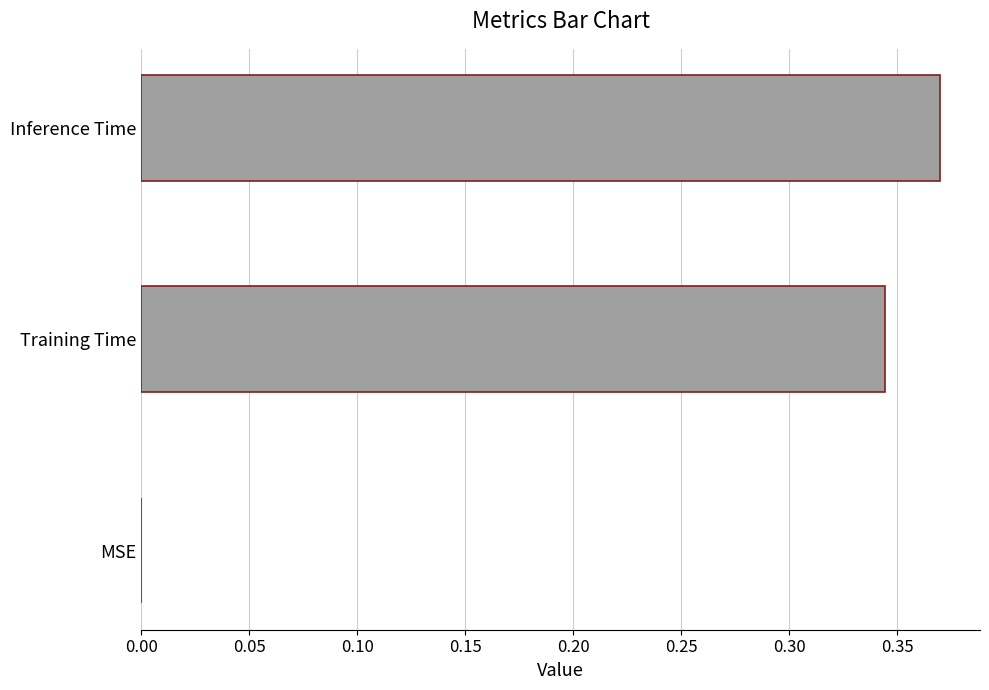

True or false: the data shows 0.2 at Inference Time.

False